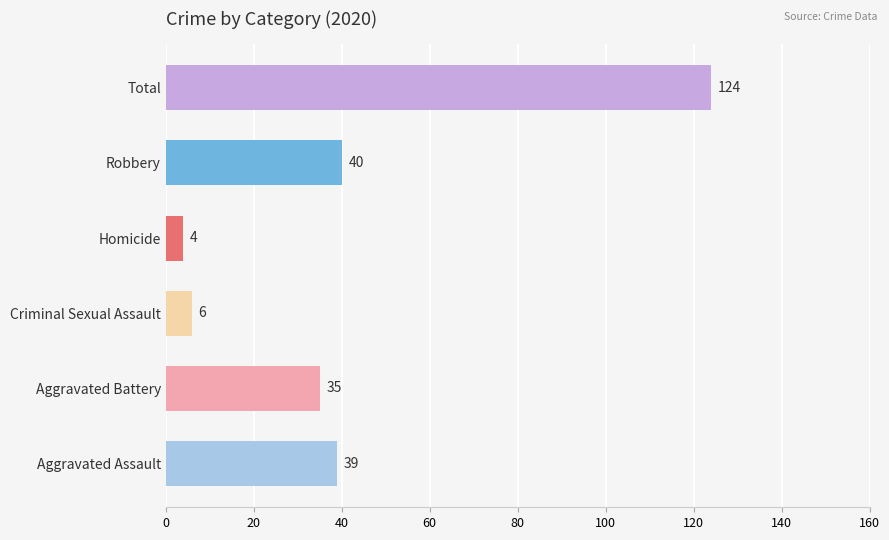

Rank the categories by value from lowest to highest.

Homicide, Criminal Sexual Assault, Aggravated Battery, Aggravated Assault, Robbery, Total